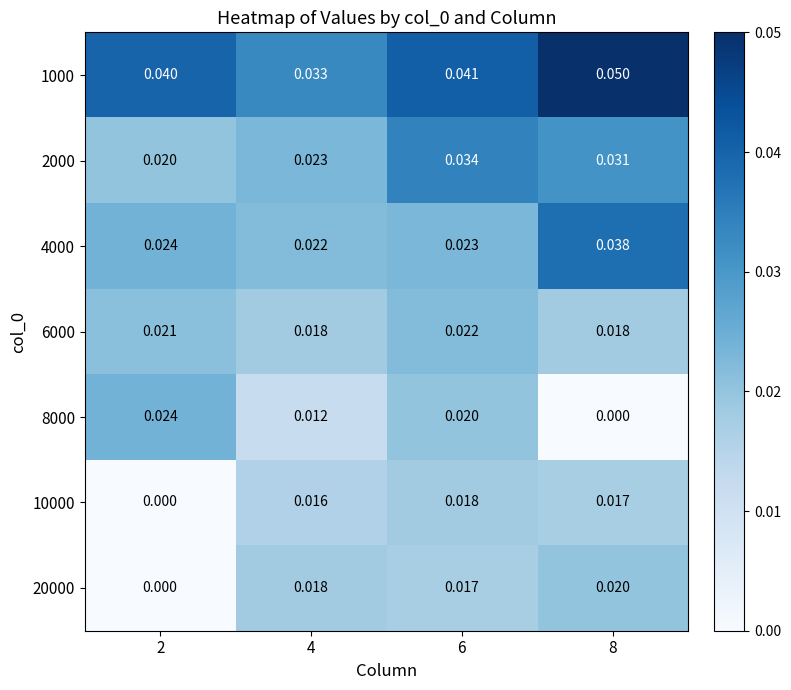

Is the value of 6000 at 2 greater than the value of 20000 at 8?

Yes